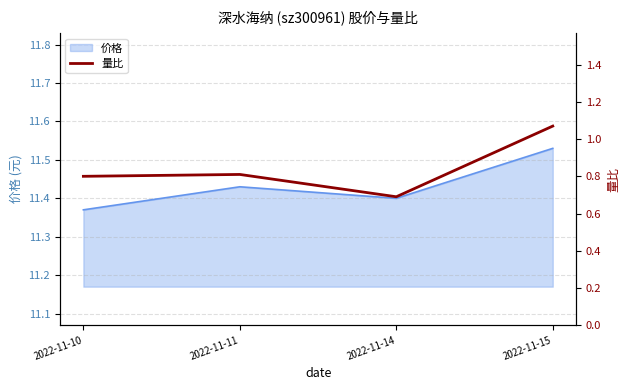

The value at 2022-11-14 is 0.7. True or false?

True